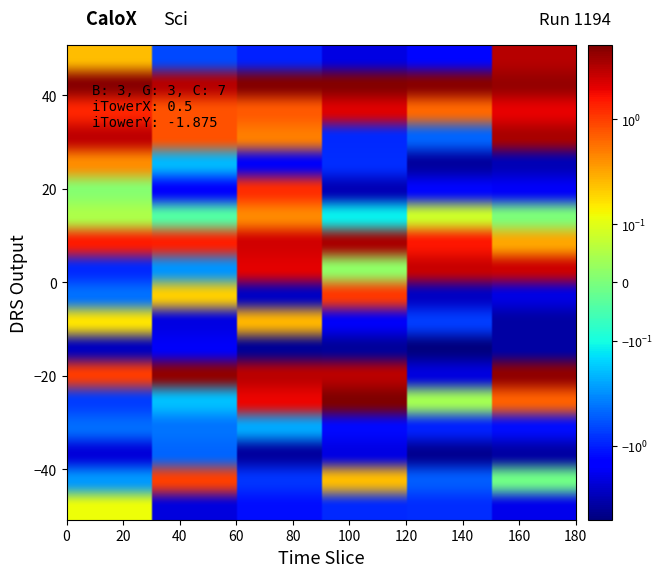

How many categories are shown in the chart?

6